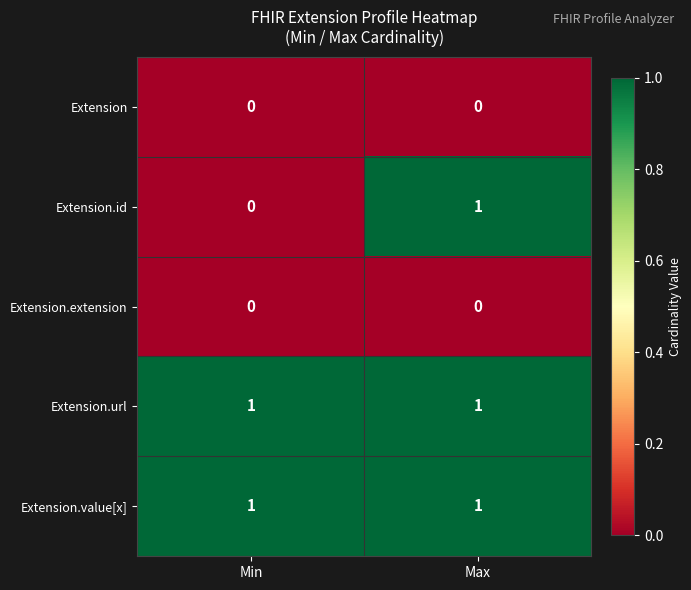

What is the spread (max minus min) of values at Min?

1